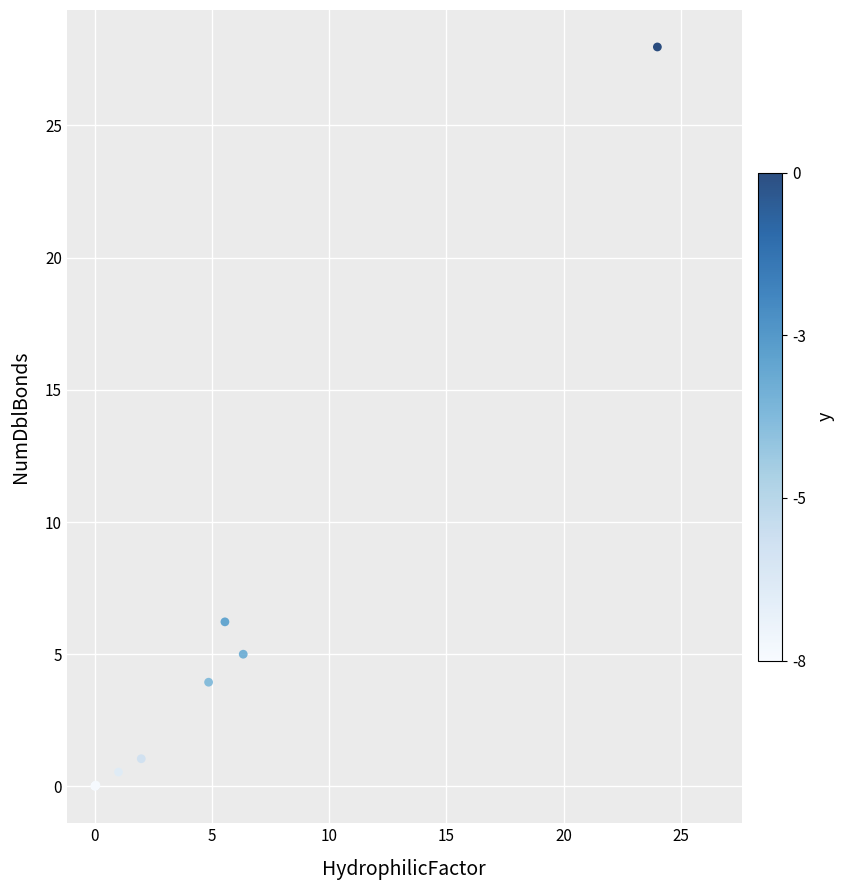

What Y value in the scatter plot is closest to 13?

6.2